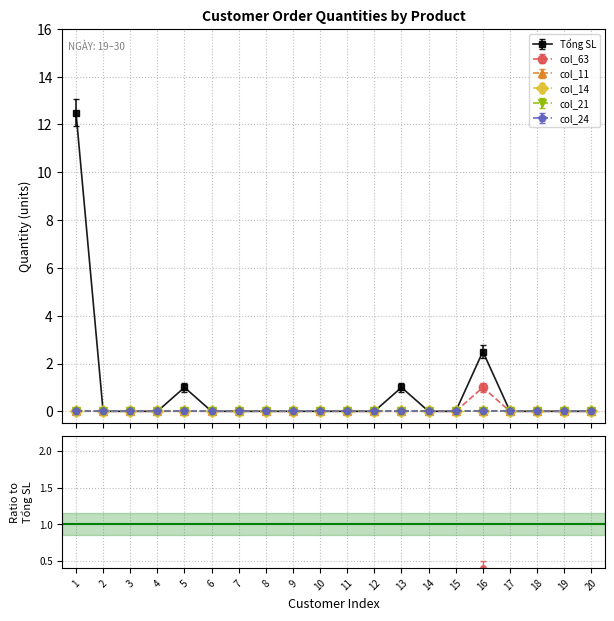

True or false: col_21 and col_24 cross at least once.

False